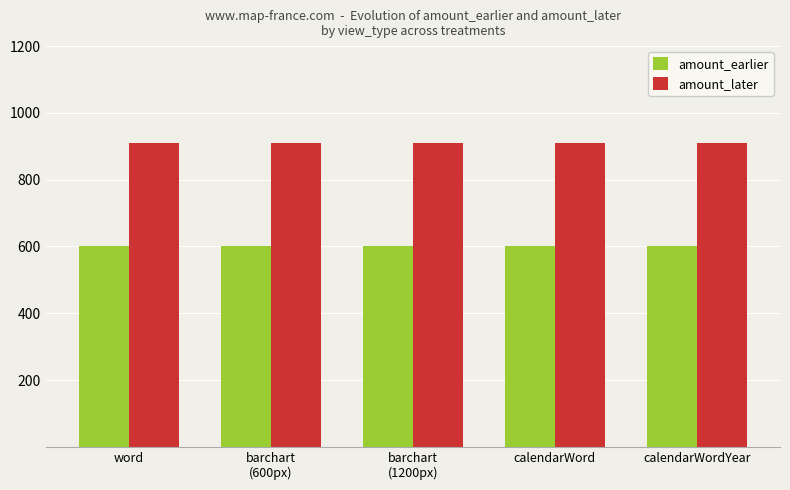

How many groups of bars are there?

5